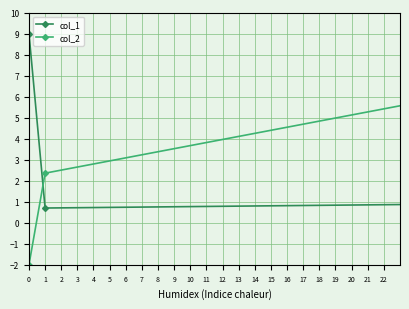

True or false: col_2 and col_1 intersect in this chart.

True